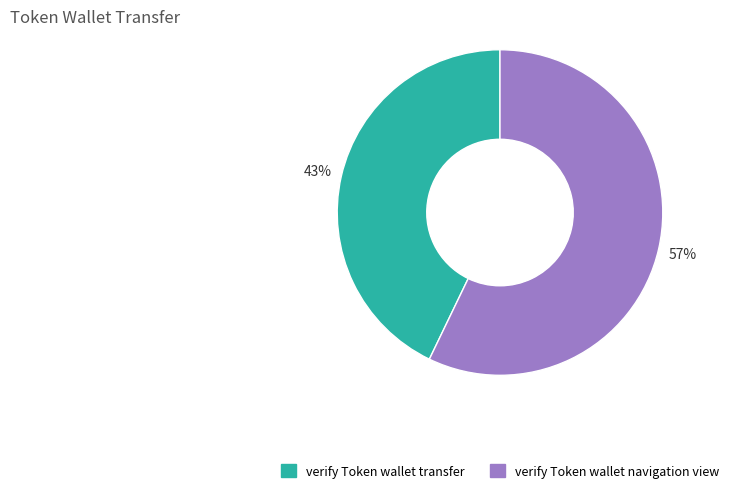

Rank the categories by value from highest to lowest.

verify Token wallet navigation view, verify Token wallet transfer